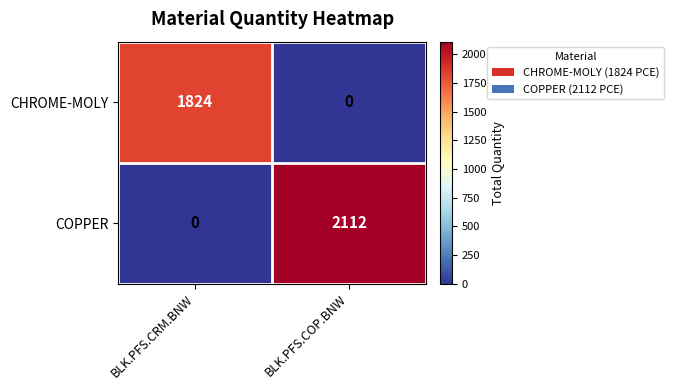

What is the sum of all COPPER values?

2112